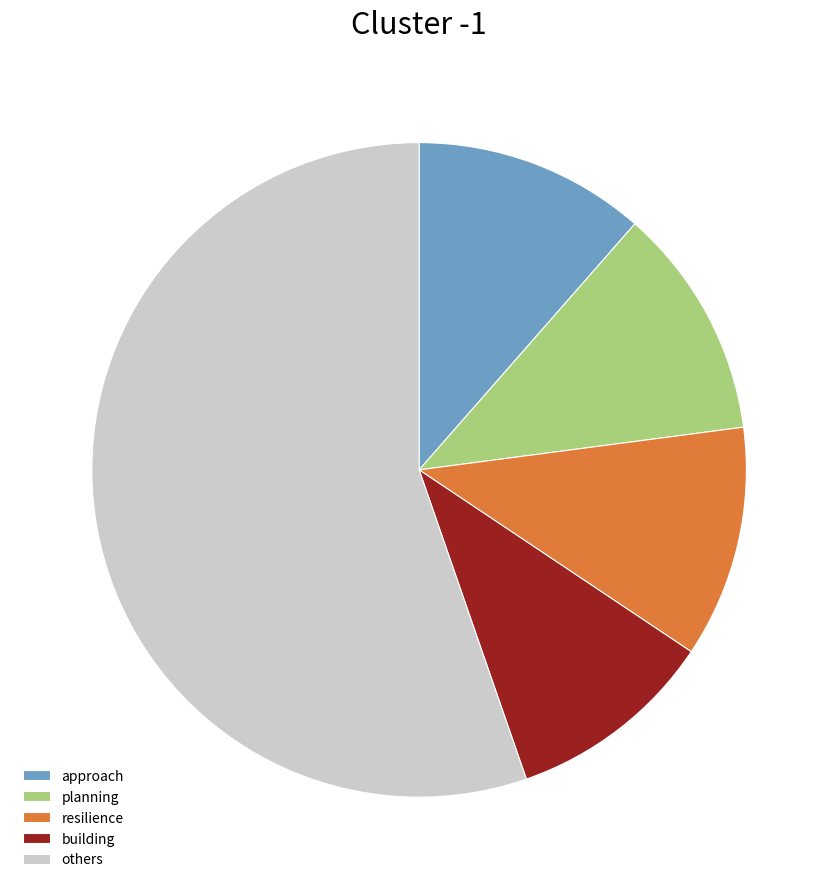

Which slice is the largest?

others